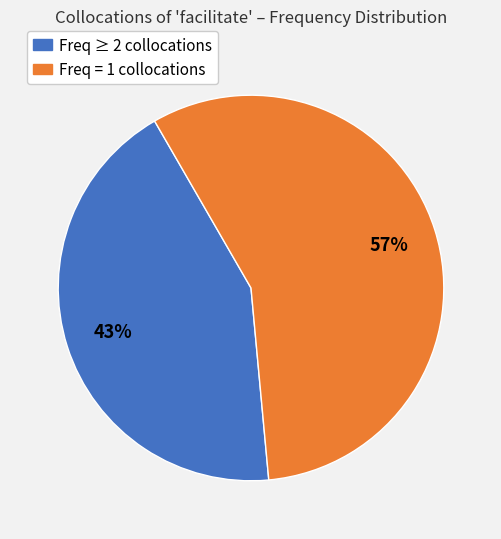

To the nearest percent, what is the difference between the largest and smallest slice percentages?

14%